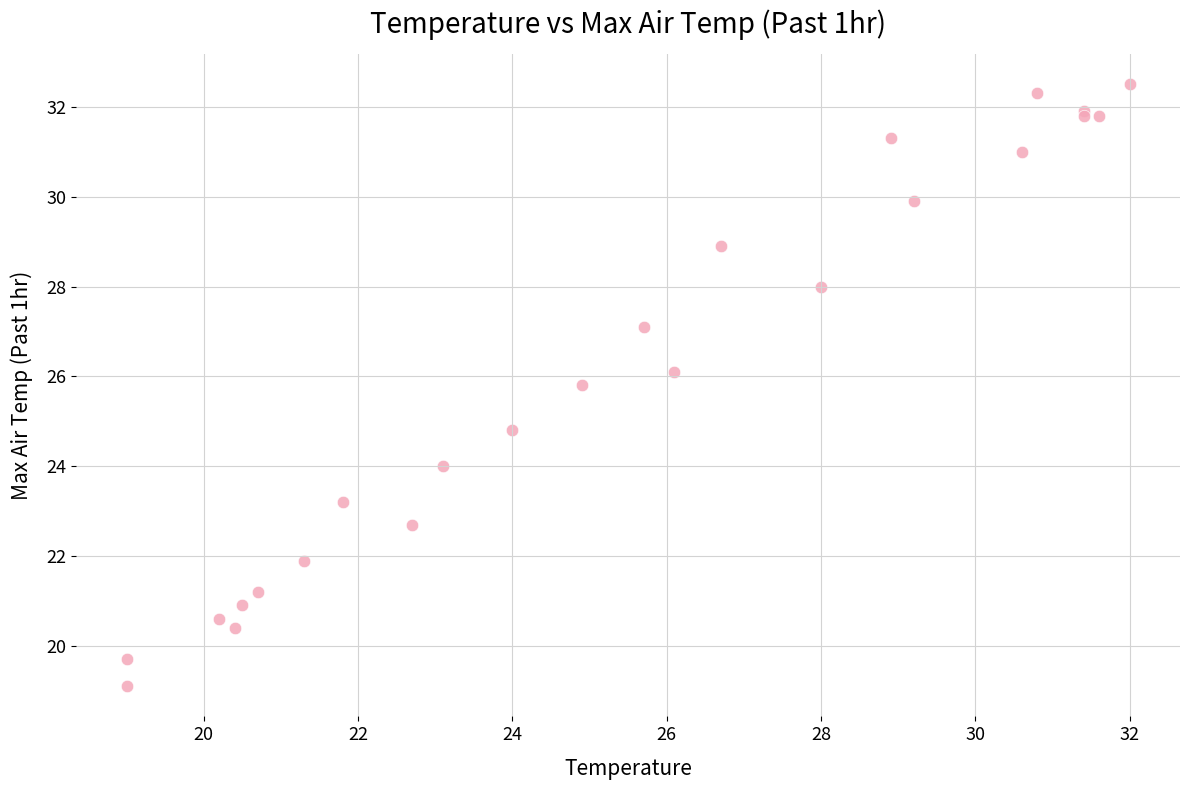

What Y value in the scatter plot is closest to 25?

24.8